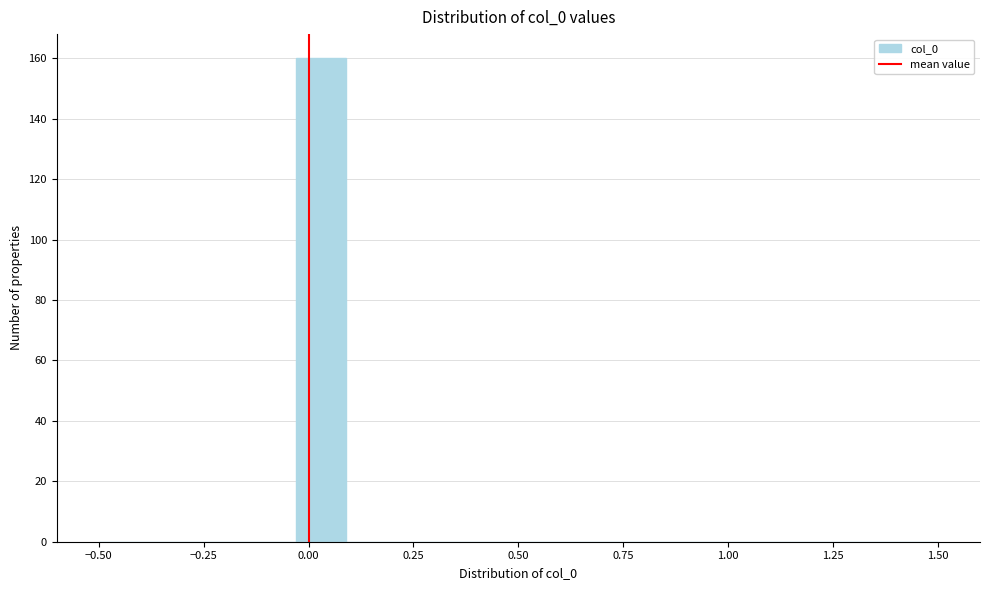

Around what value on the x-axis is the tallest bar? Give the approximate position of its centre, as read against the axis.

0.05